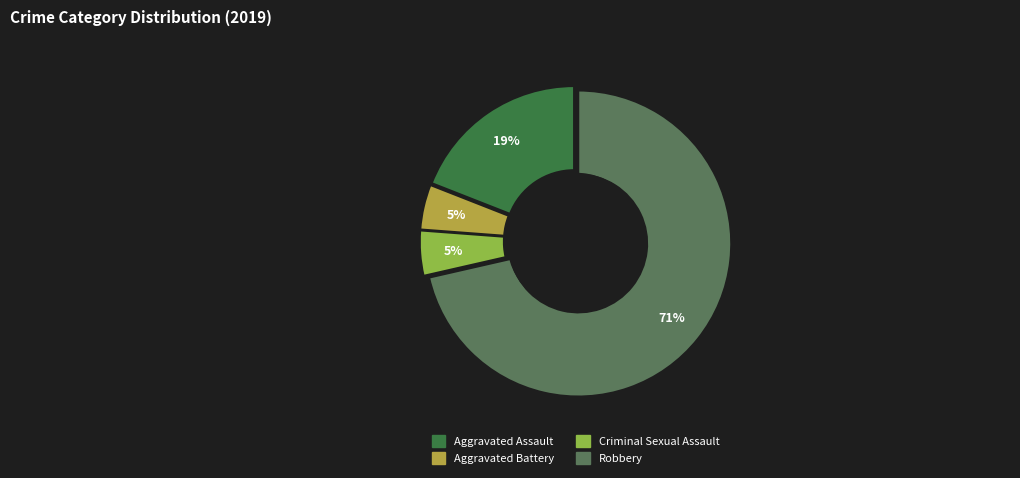

To the nearest percent, what is the difference between the Aggravated Assault and Criminal Sexual Assault slice percentages?

14%